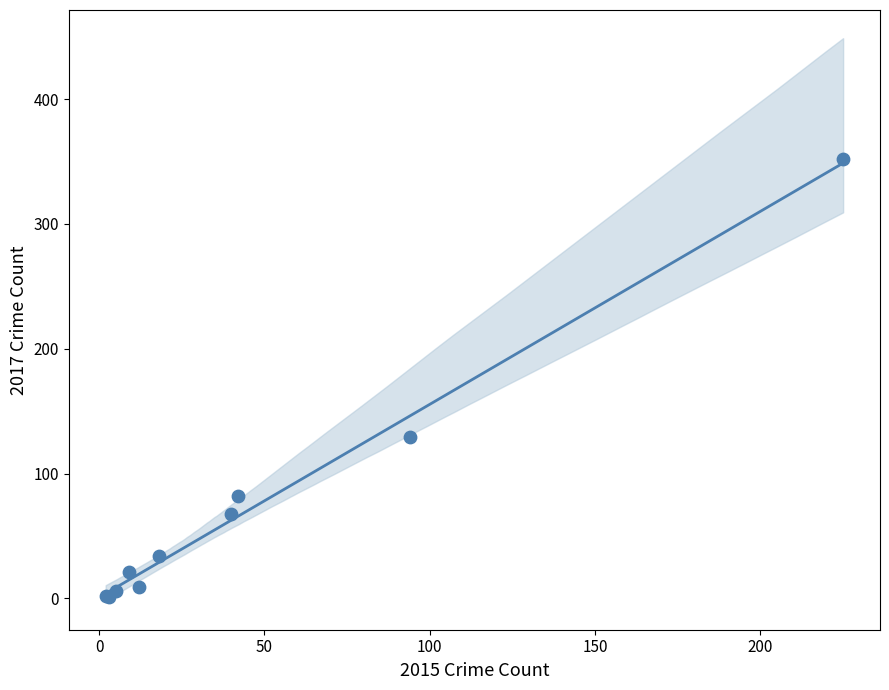

What Y value in the scatter plot is closest to 176?

129